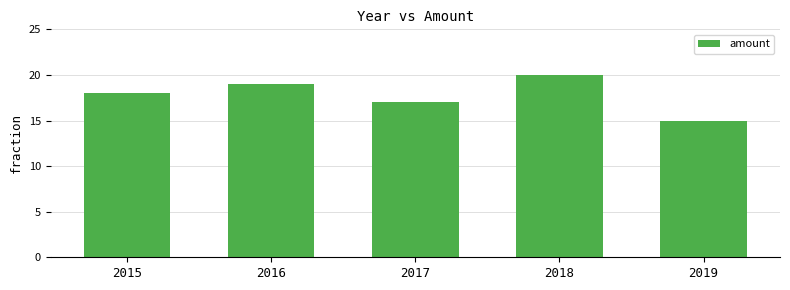

How many series are shown in this chart?

1